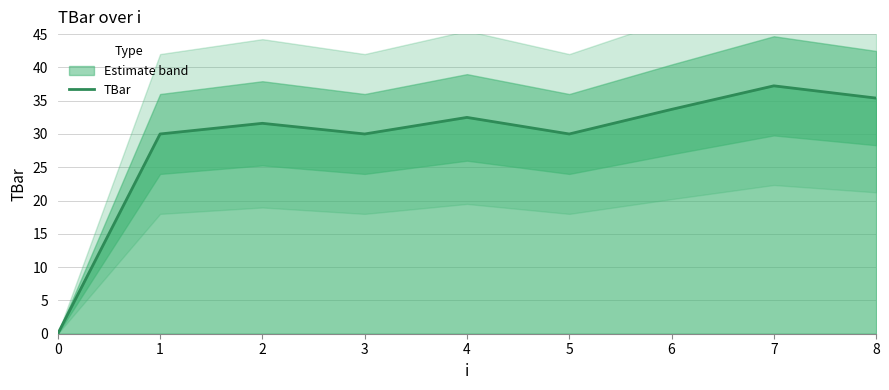

What is the difference between the values at 8 and 7?

1.8